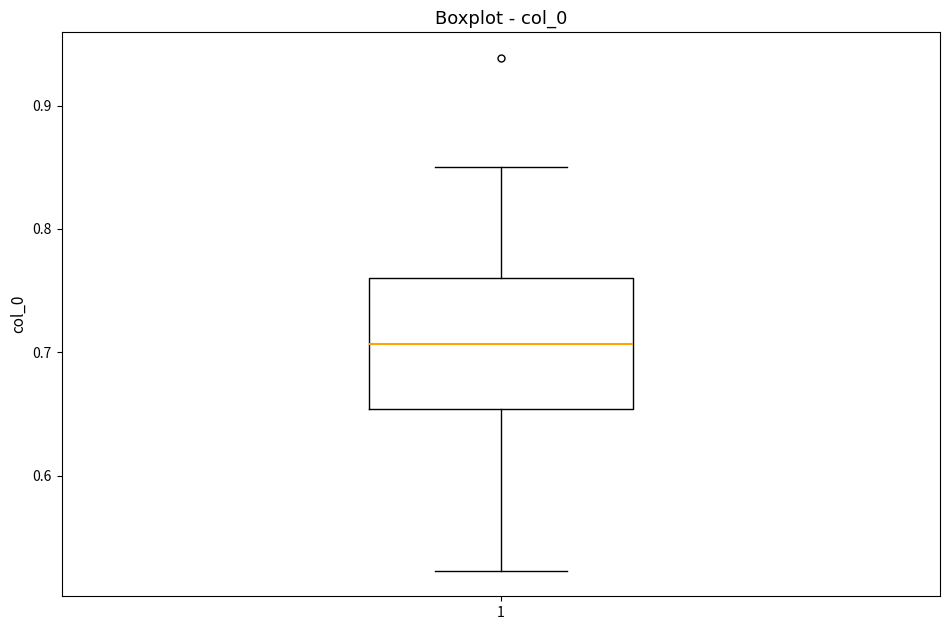

Transcribe this box plot: give where the median line is, the range the box spans, and where the two whiskers end, as read against the y-axis. The values are not printed on the chart, so give them approximately, as read against the axis.

median 0.71, box 0.65 to 0.76, whiskers 0.52 to 0.85